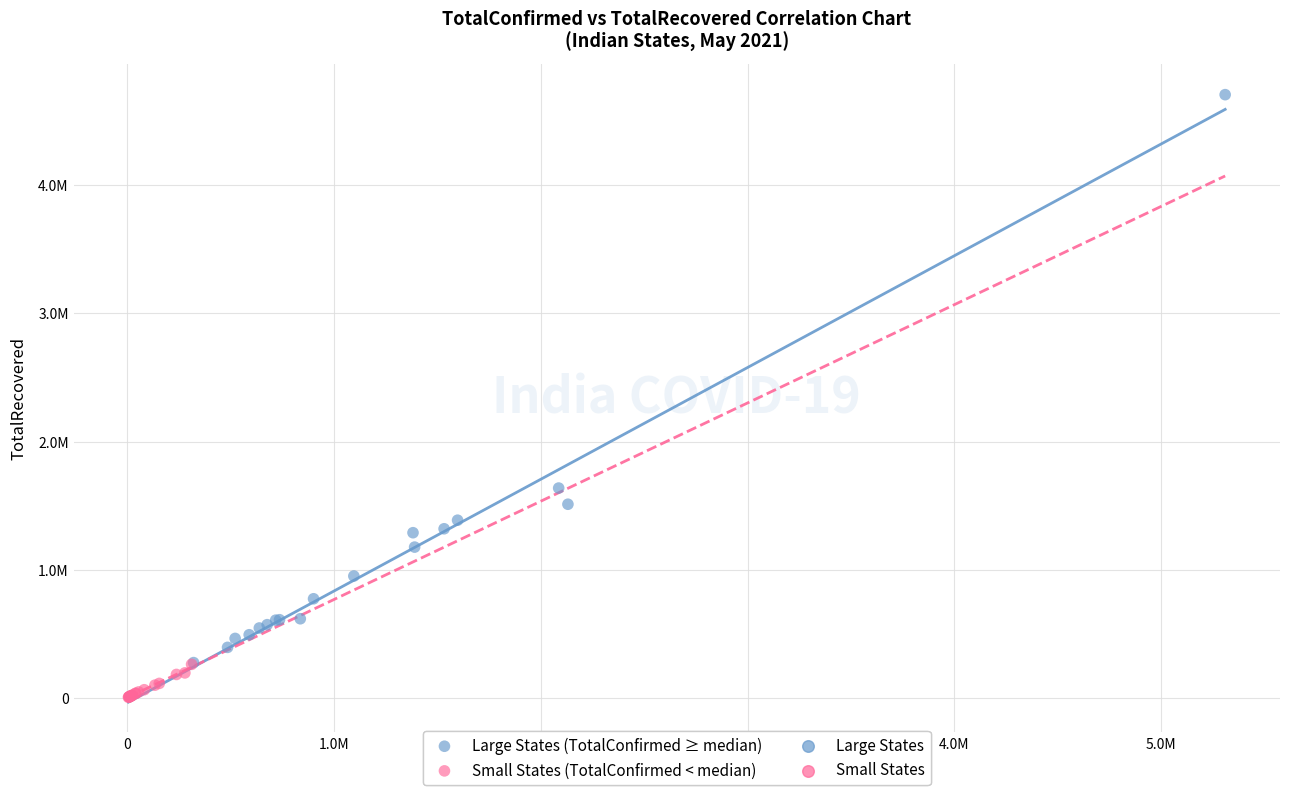

Which series contains the highest Y value?

Large States (TotalConfirmed ≥ median)